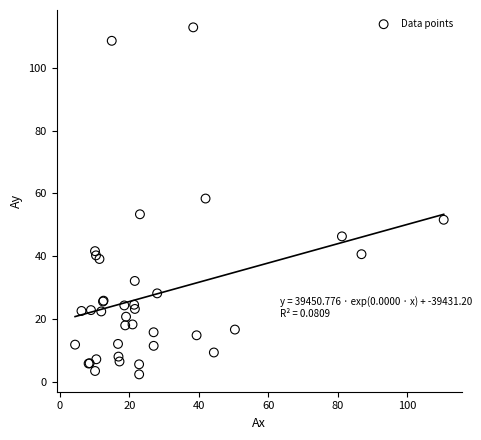

What Y value in the scatter plot is closest to 57?

58.4